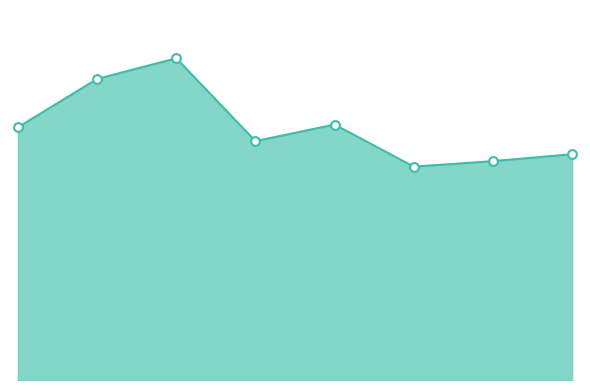

Is this an area chart (filled region under the line)?

Yes